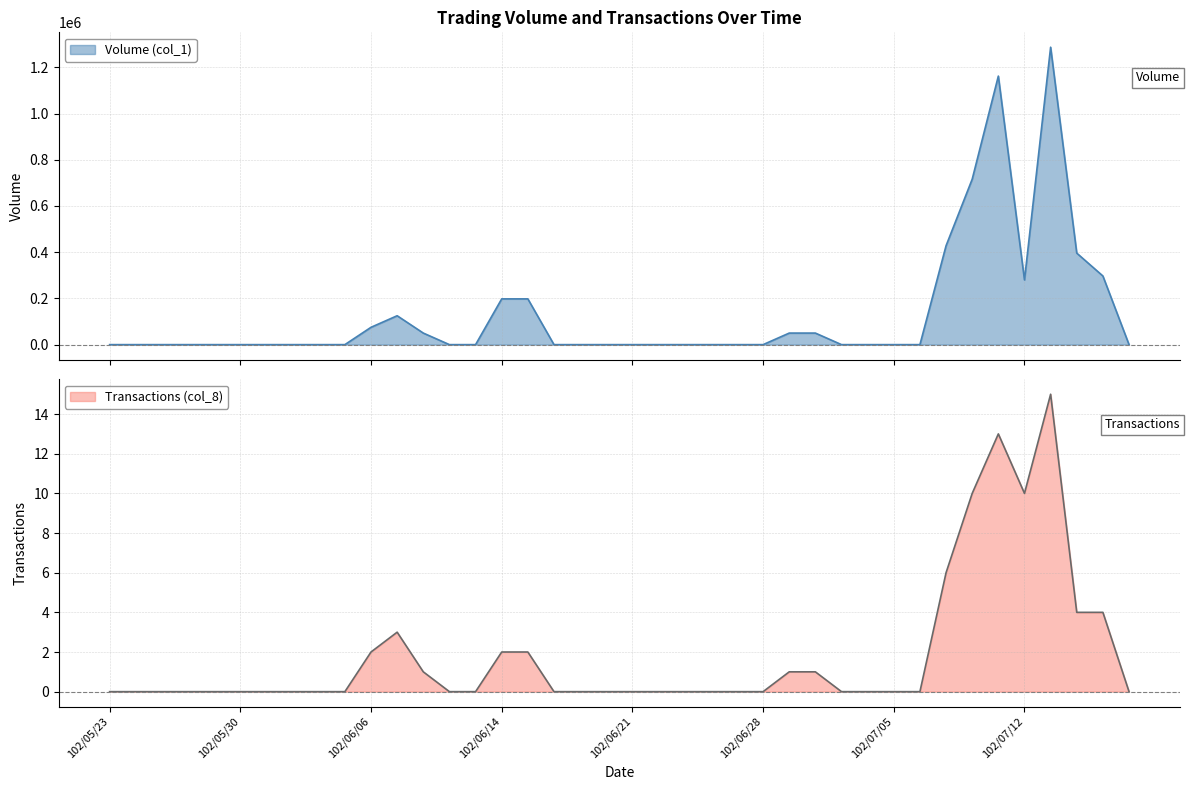

At 102/05/30, list the series in order from smallest to largest.

Volume (col_1), Transactions (col_8)